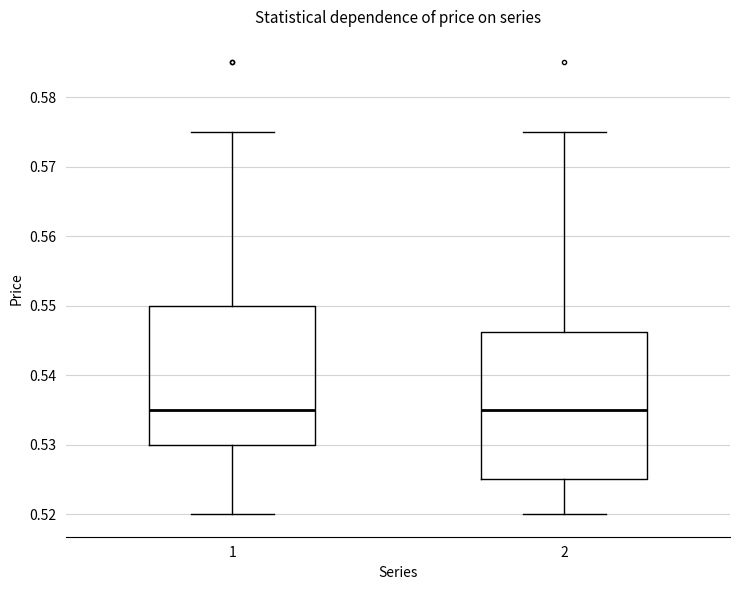

Reading left to right, read every box against the y-axis: the position of its median line, the range the box covers, and the ends of its whiskers. The values are not printed on the chart, so give them approximately, as read against the axis.

1: median 0.535, box 0.530 to 0.550, whiskers 0.520 to 0.575
2: median 0.535, box 0.525 to 0.546, whiskers 0.520 to 0.575